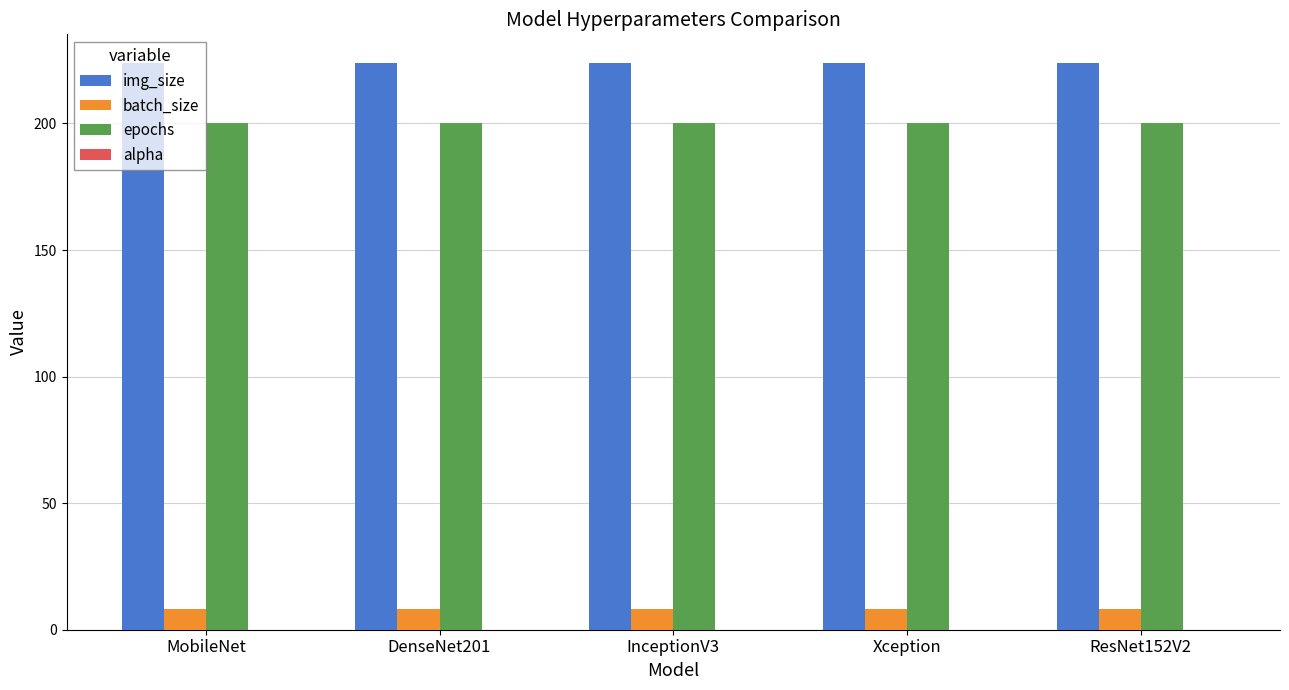

What is the maximum value for epochs?

200.0